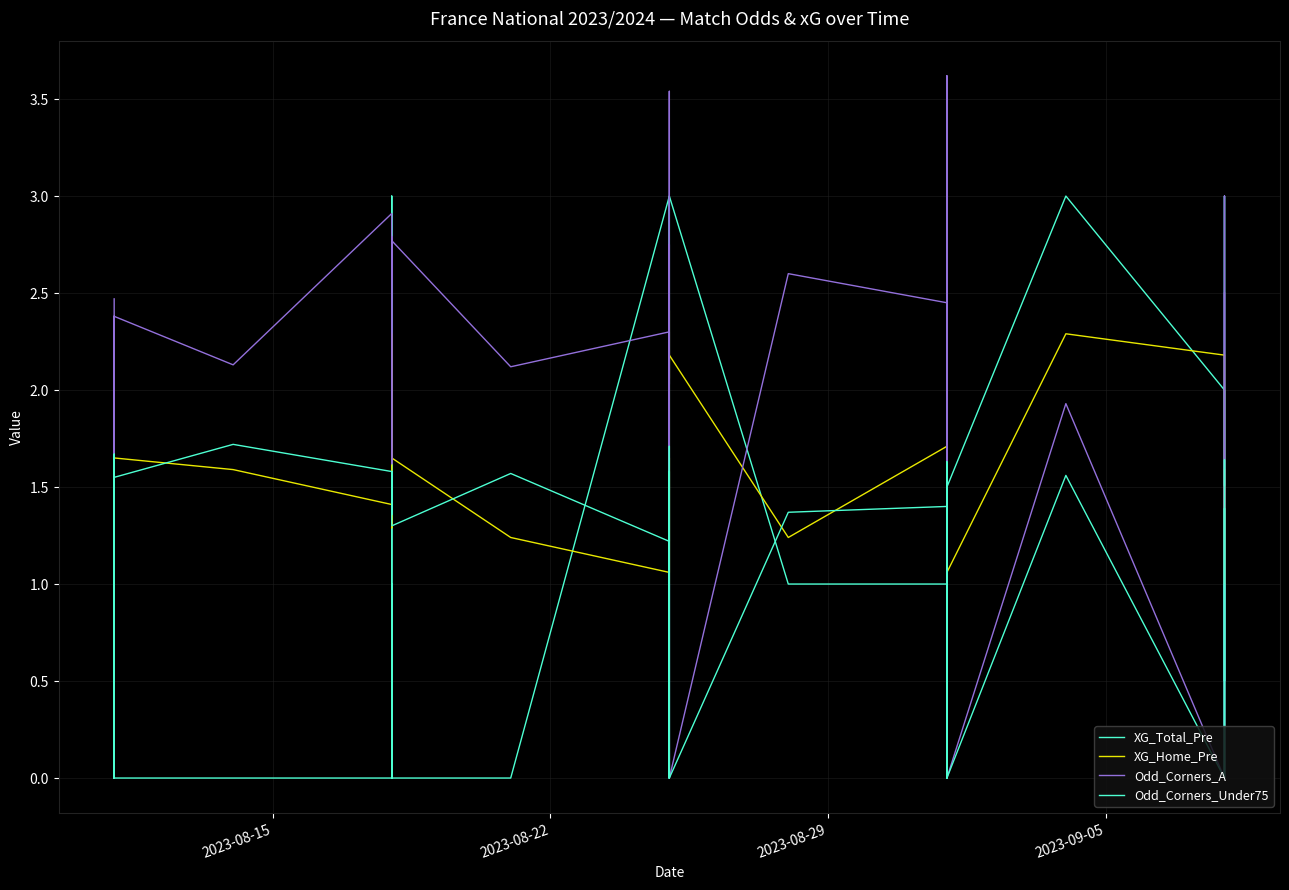

How many XG_Total_Pre values are between 0 and 2?

31